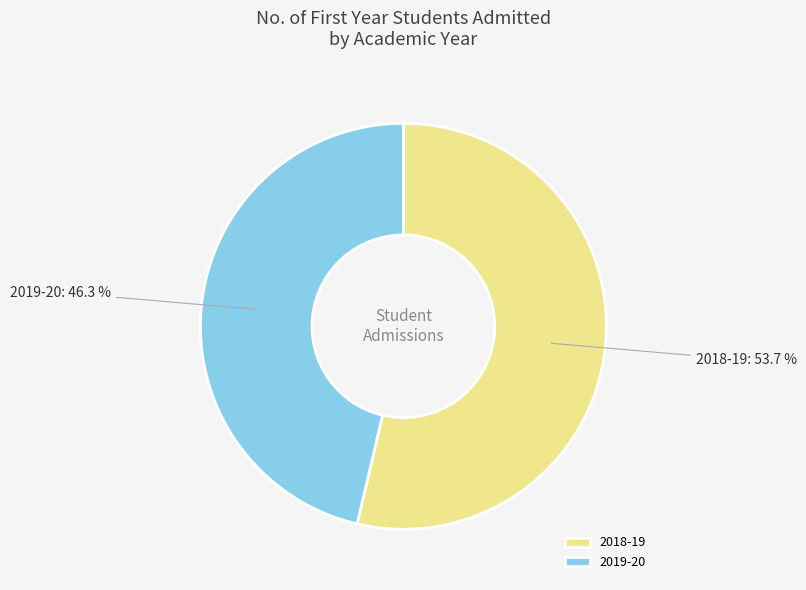

What is the majority slice?

2018-19